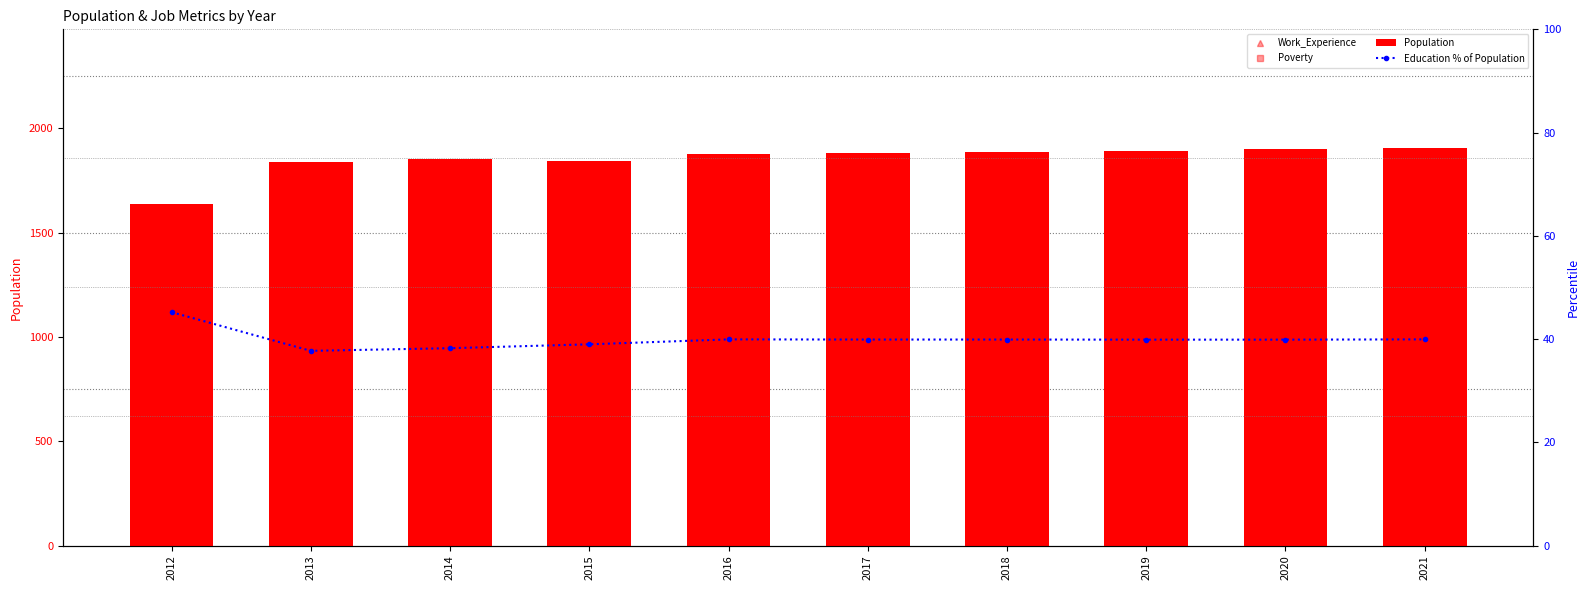

Is the value of Education % of Population at 2016 greater than the value of Work_Experience at 2018?

No